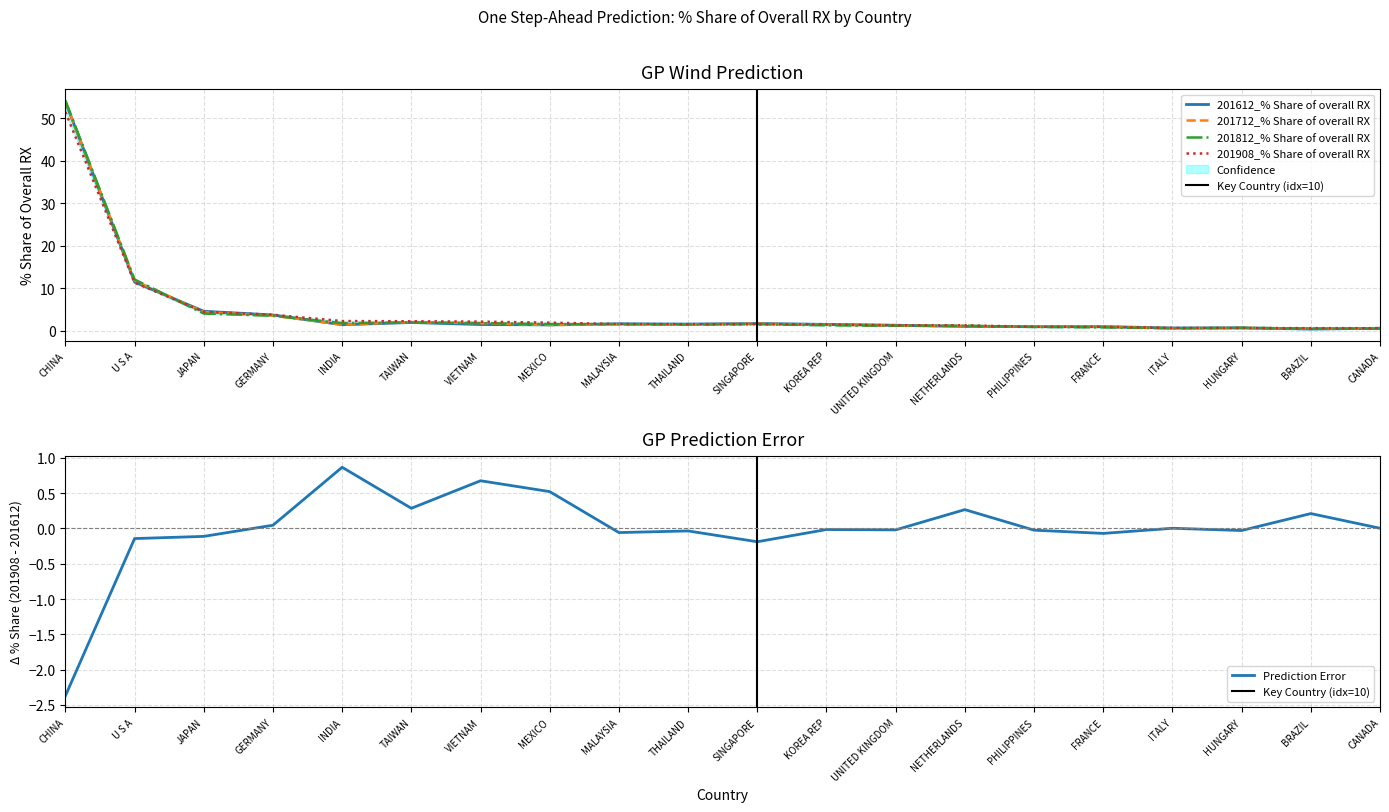

What is the sum of the 201812_% Share of overall RX values at MALAYSIA and HUNGARY?

2.3